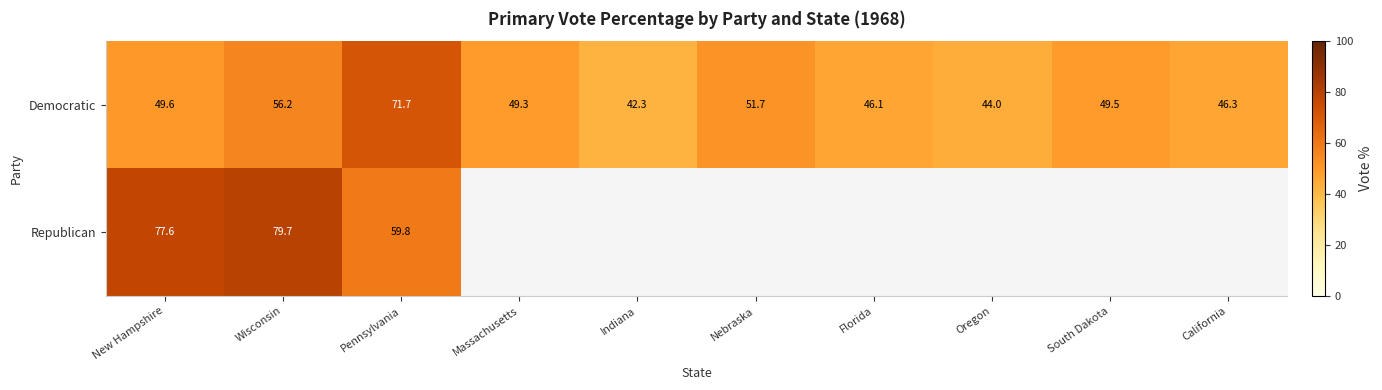

At which label does Democratic reach its minimum?

Indiana